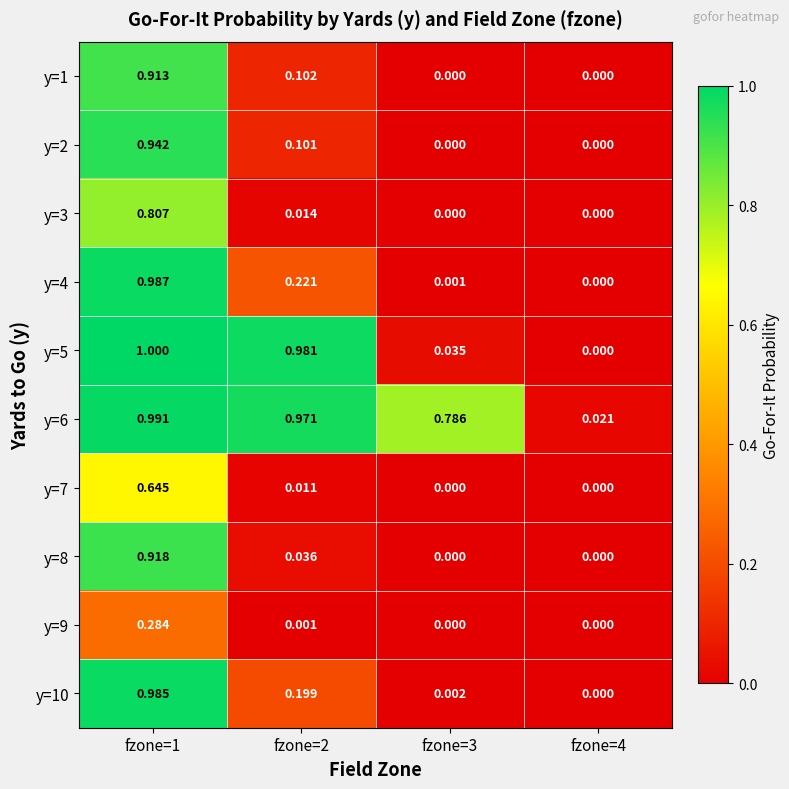

Which series has the widest spread of values?

y=5